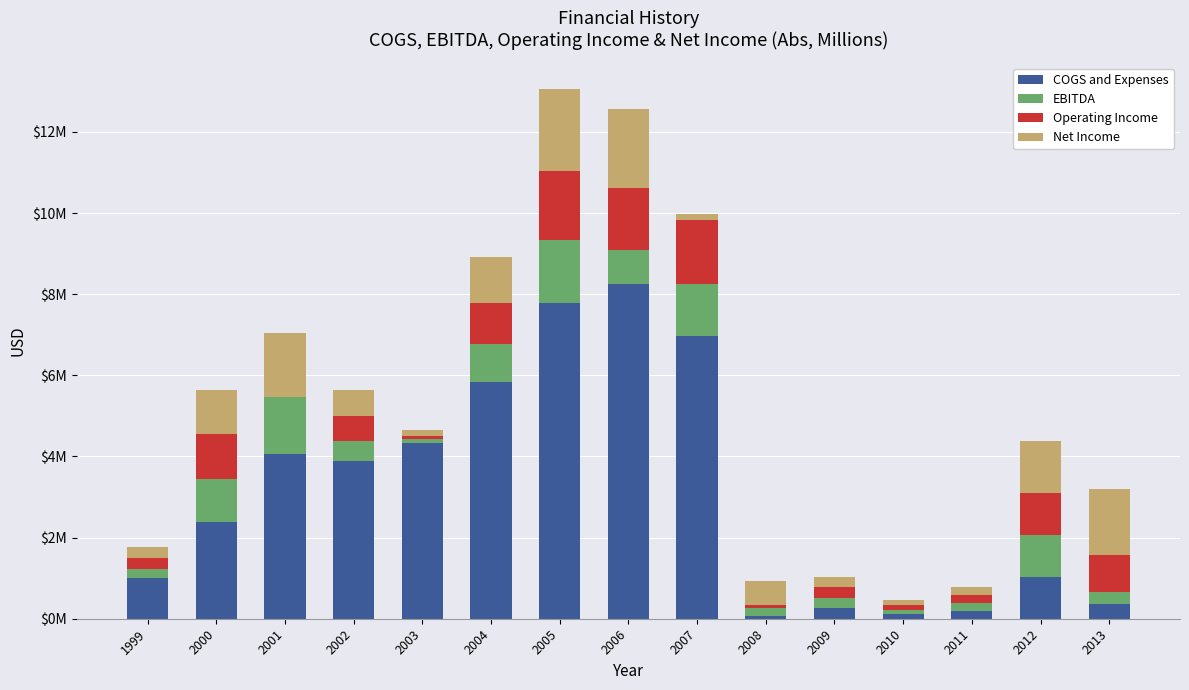

Are the bars horizontal?

No